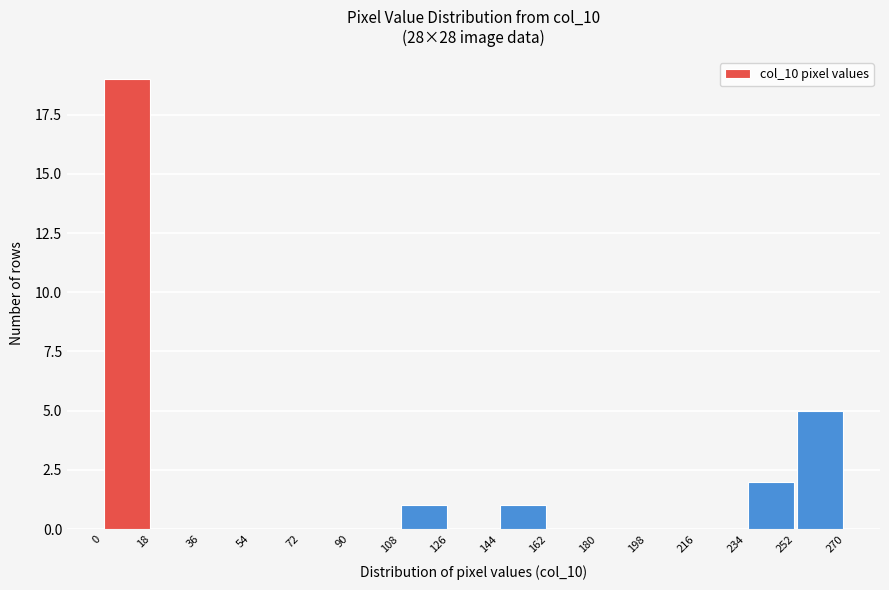

Reading left to right, list every bar in this chart as the range it spans on the x-axis followed by its height. The values are not printed on the chart, so give them approximately, as read against the axis.

0 to 18: 19
18 to 36: 0
36 to 54: 0
54 to 72: 0
72 to 90: 0
90 to 108: 0
108 to 126: 1
126 to 144: 0
144 to 162: 1
162 to 180: 0
180 to 198: 0
198 to 216: 0
216 to 234: 0
234 to 252: 2
252 to 270: 5